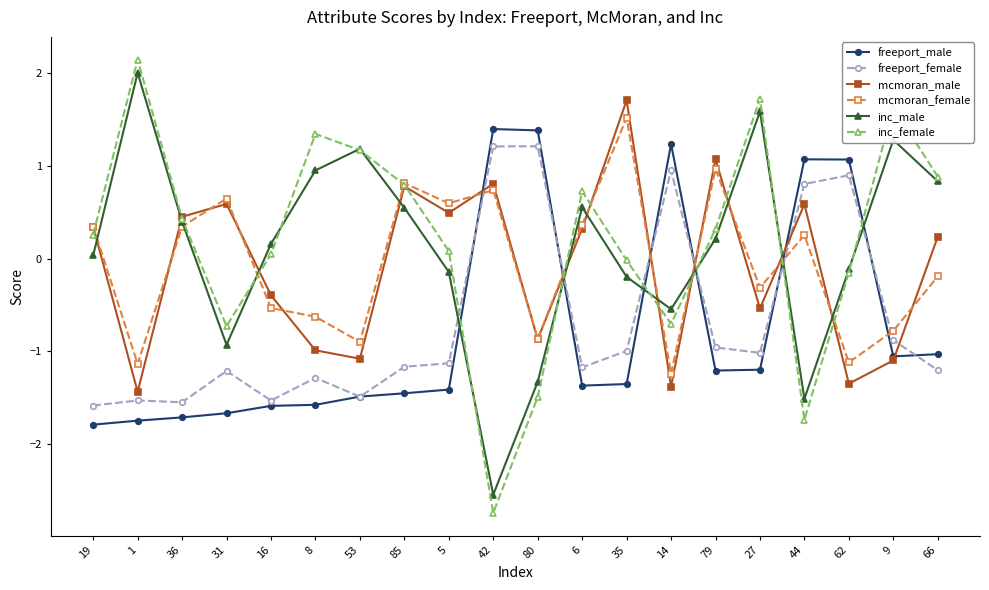

True or false: inc_female has a value of 0.3 at 19.

True